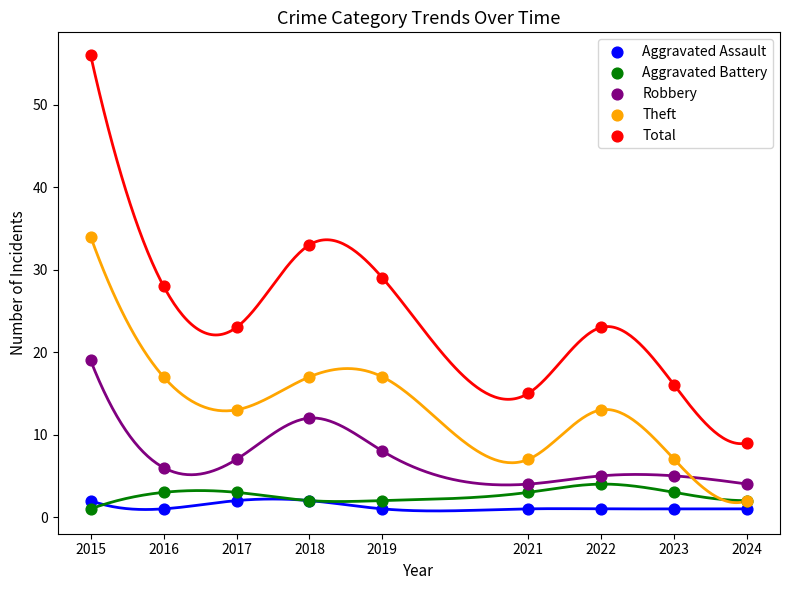

In the Total series, what Y value is closest to 32?

33